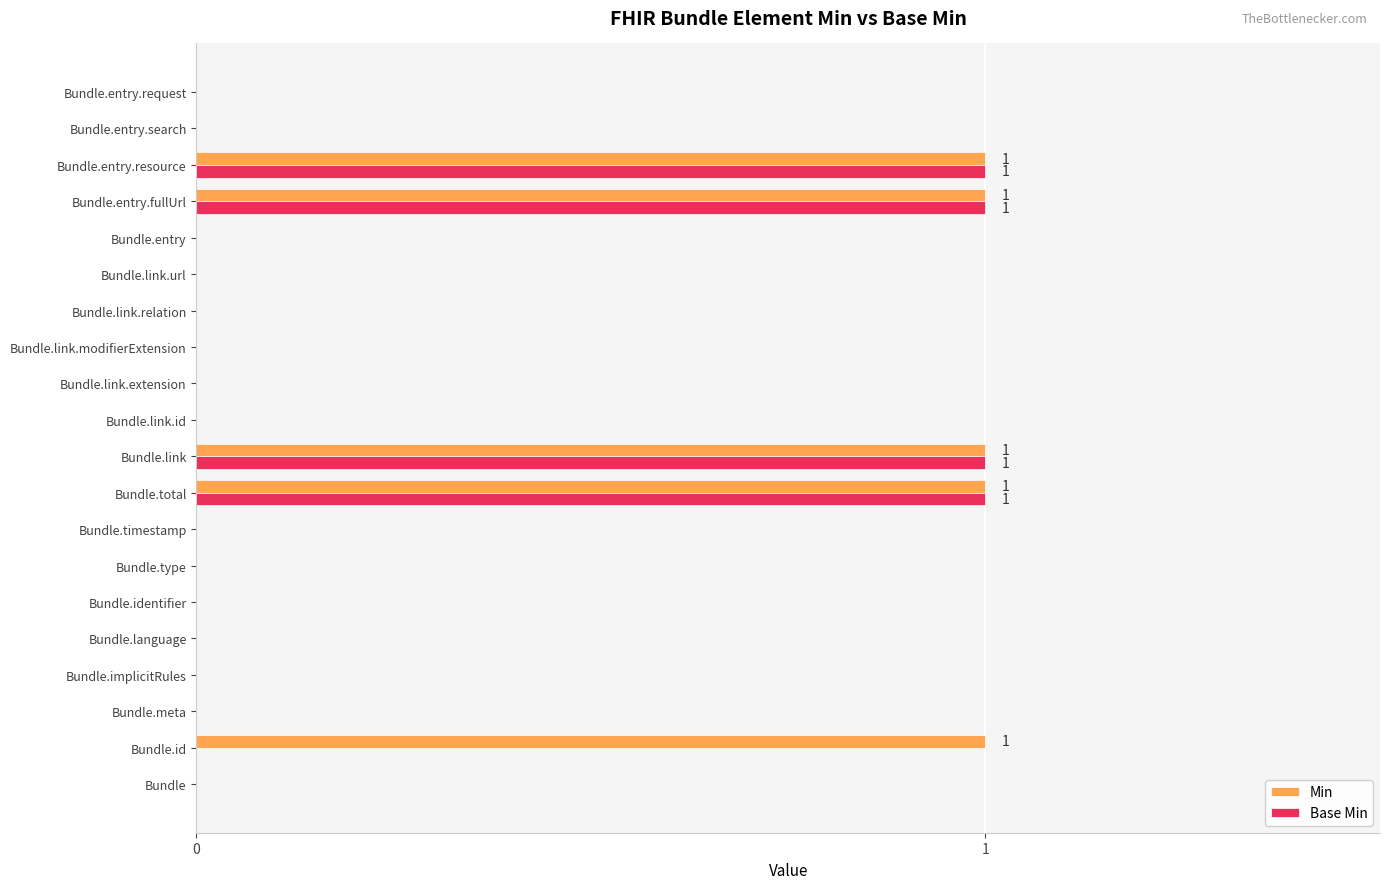

What is the sum of all Base Min values?

4